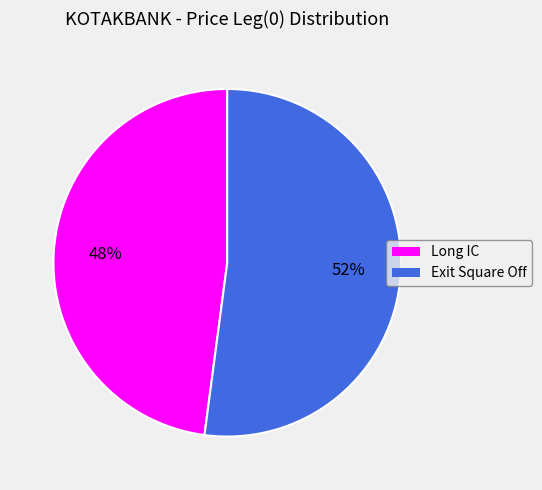

How many segments does this pie chart have?

2